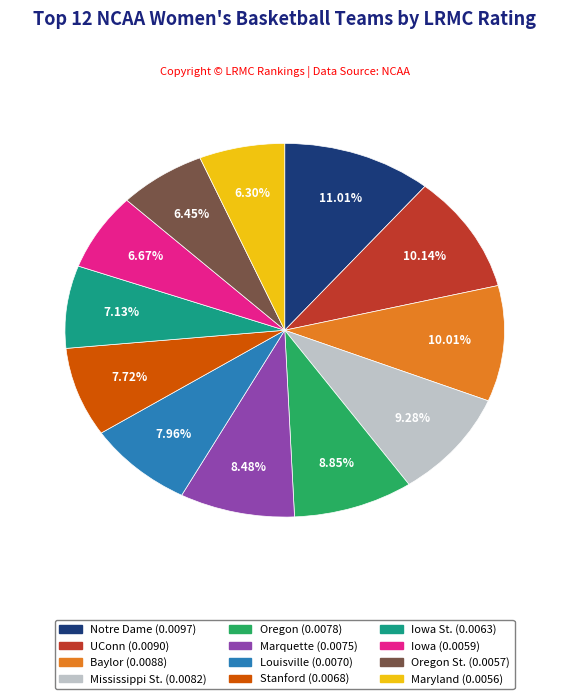

Is there a majority slice in this chart?

No